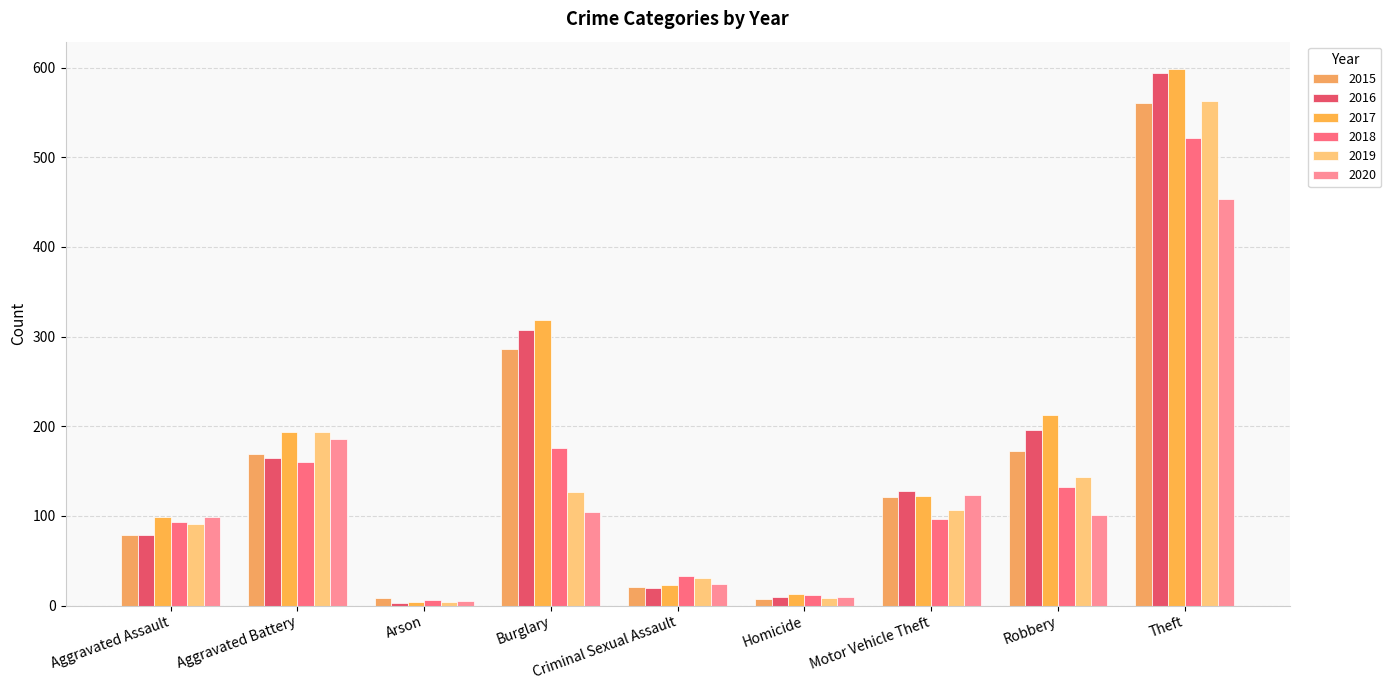

What position from the left is Criminal Sexual Assault?

5